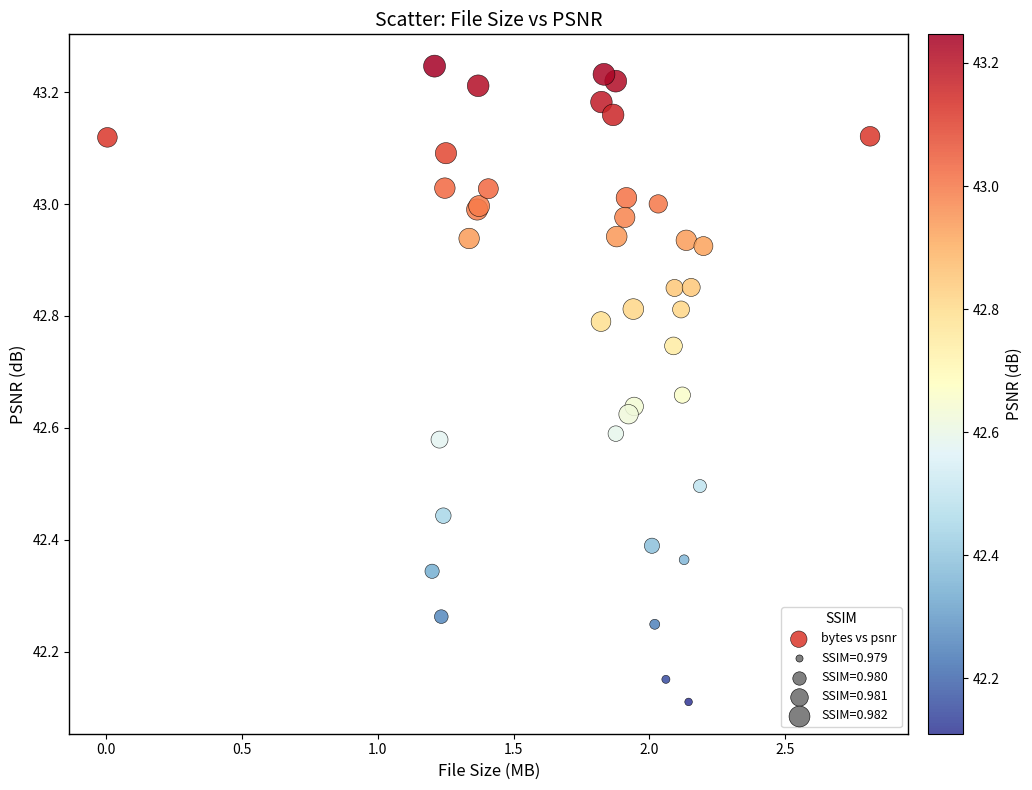

What Y value in the scatter plot is closest to 42?

42.1